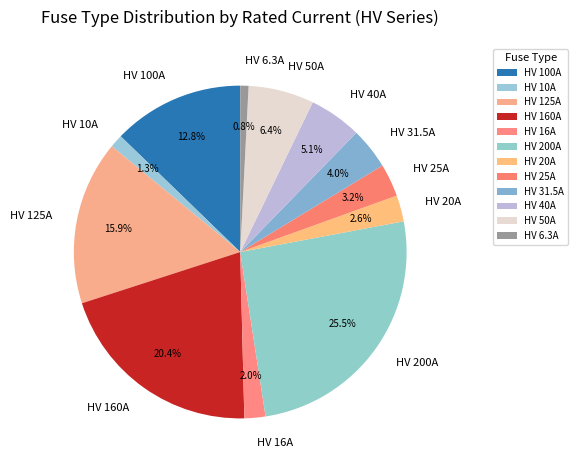

How many slices are in this pie chart?

12